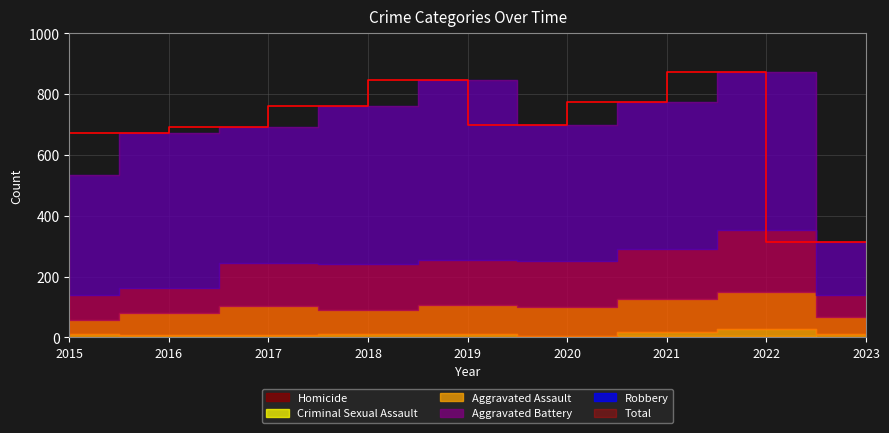

At how many categories does at least one series exceed 607?

7